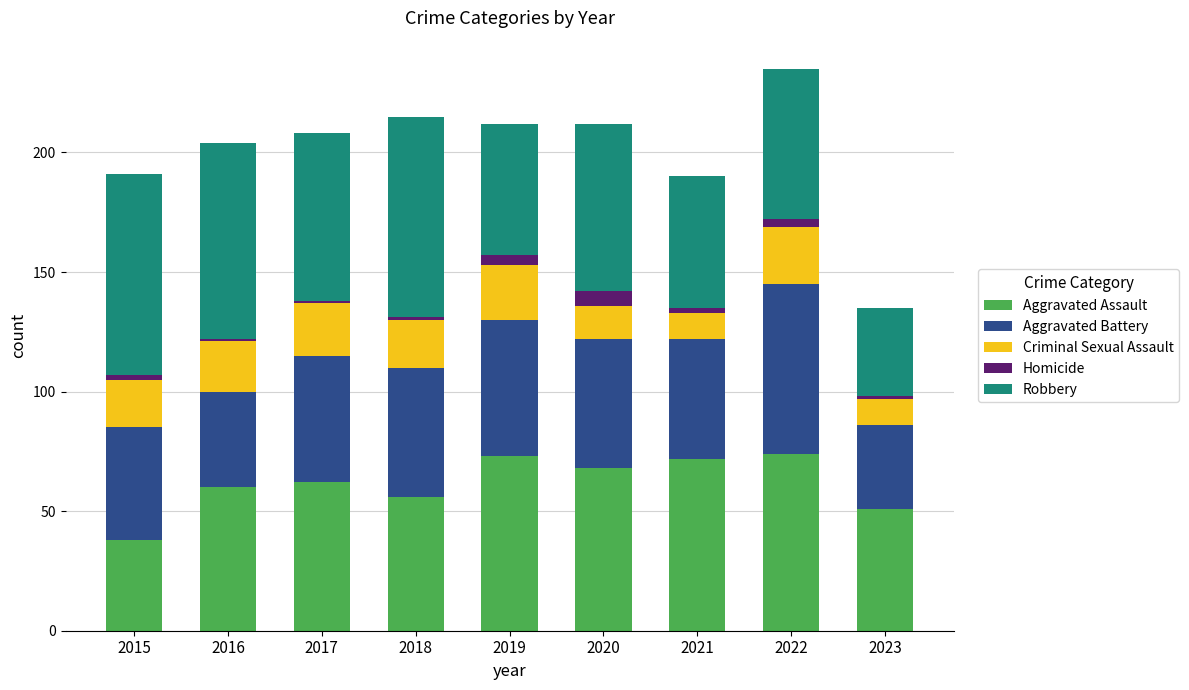

At which label does Aggravated Assault reach its minimum?

2015